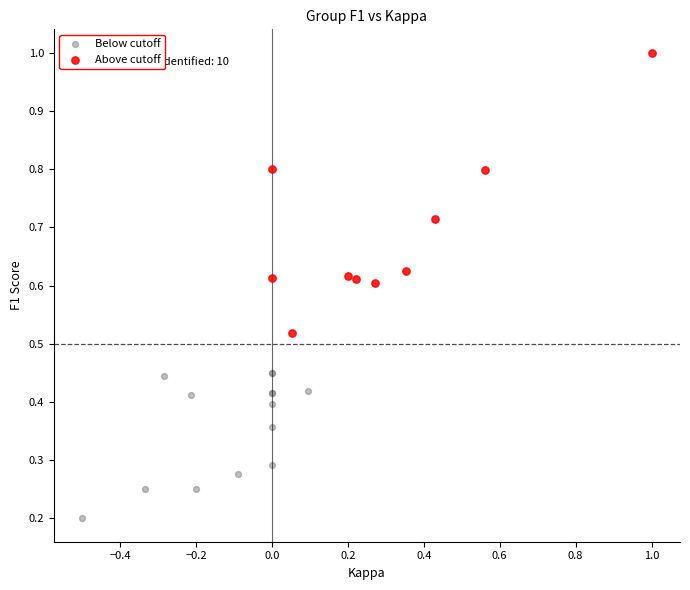

Which series has the largest Y range (max minus min)?

Above cutoff